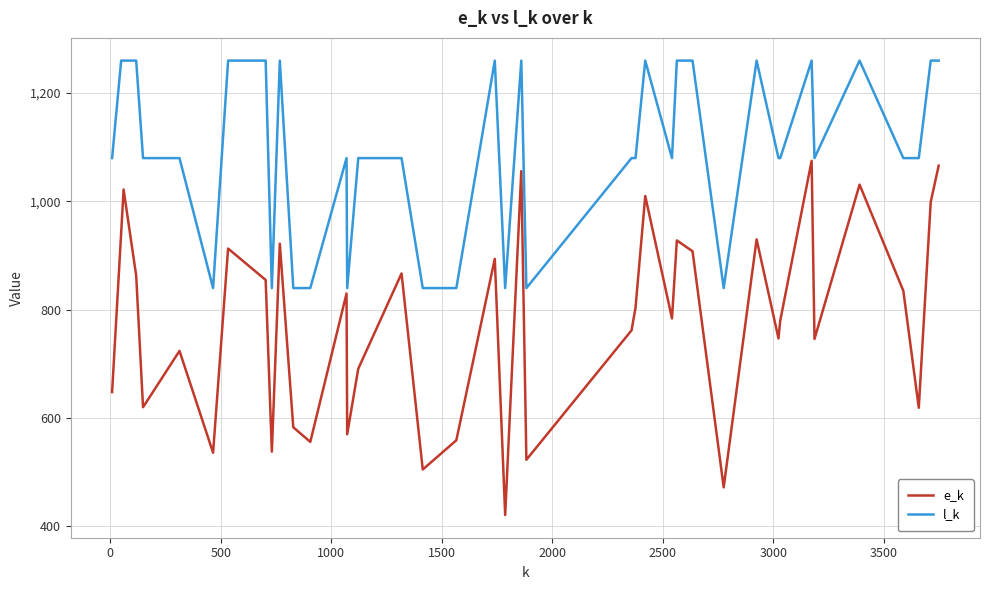

True or false: e_k has more than 1 points higher than both neighbors.

True